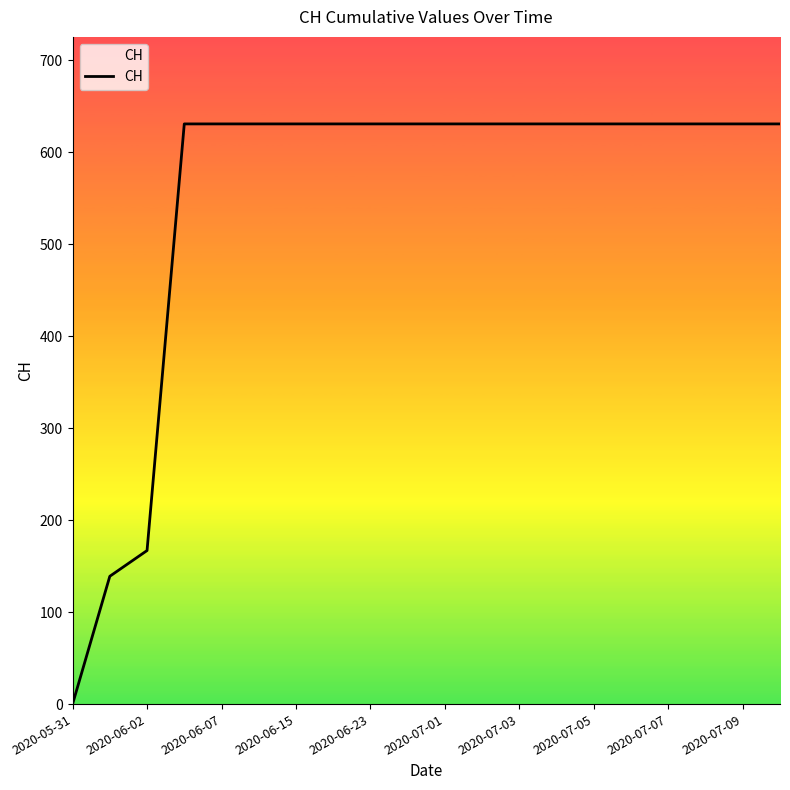

What is the maximum value shown in the chart?

631